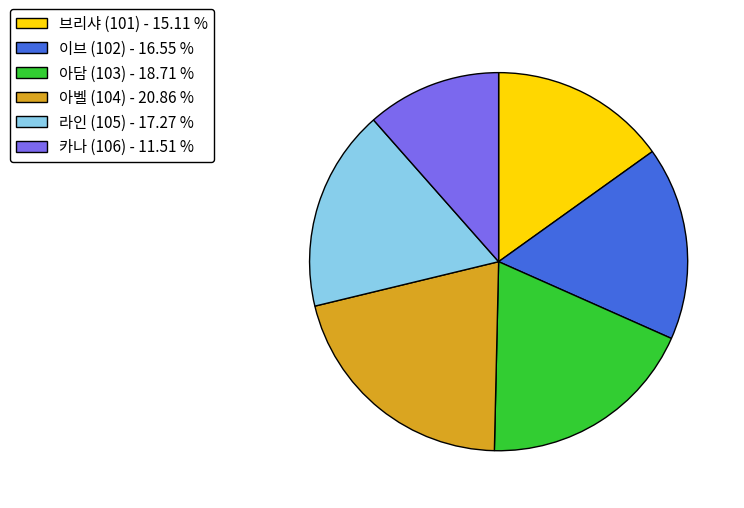

Which category has the biggest portion of the pie?

아벨 (104)